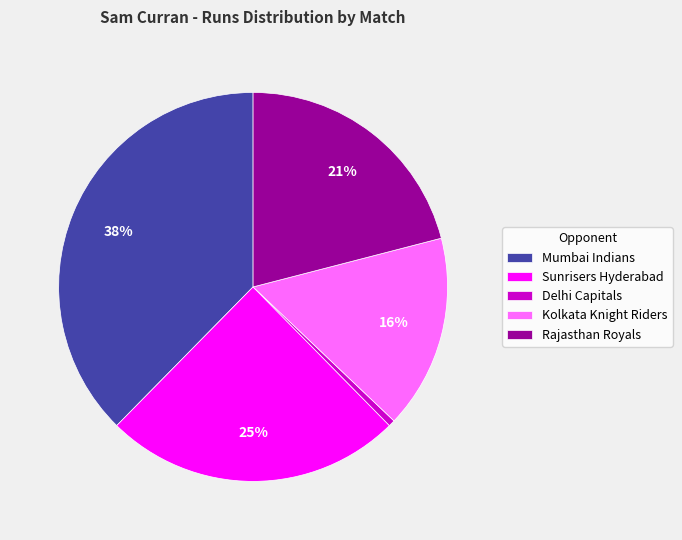

Is there any slice that represents more than half of the pie?

No